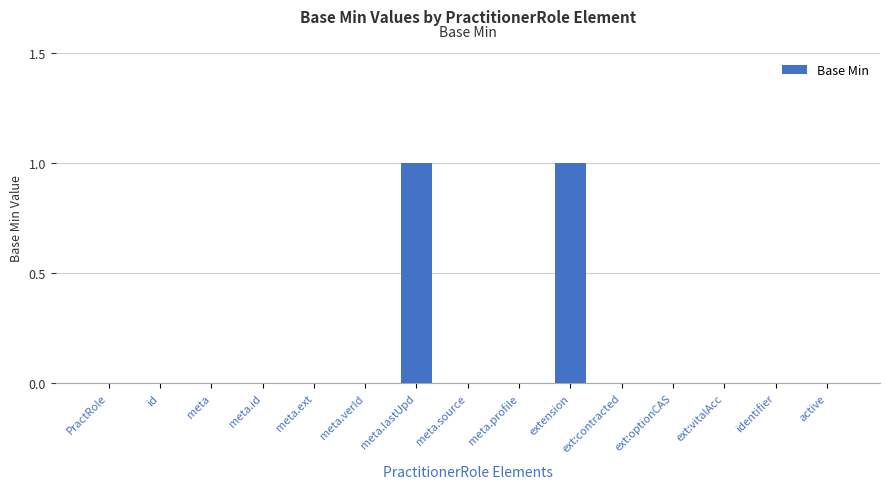

Between PractRole and extension, which is larger?

extension